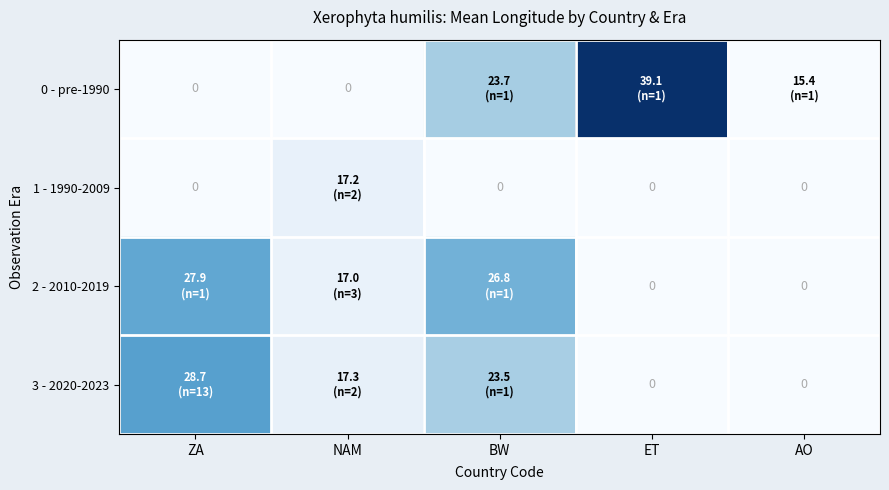

The value of 2 - 2010-2019 at BW is 44.8. True or false?

False